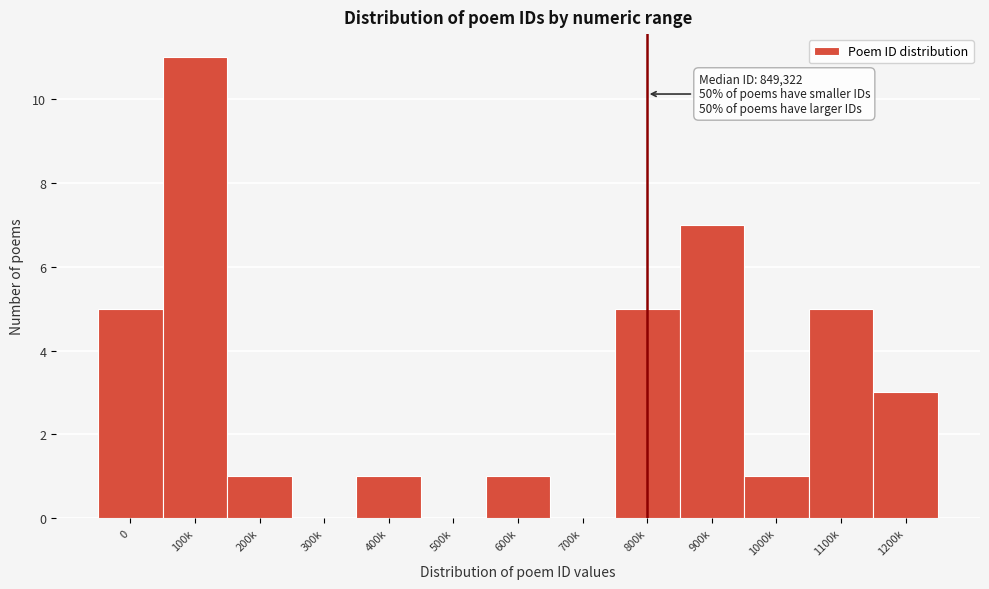

Reading right to left, extract all data points from this chart.

1200k=3	1100k=5	1000k=1	900k=7	800k=5	700k=0	600k=1	500k=0	400k=1	300k=0	200k=1	100k=11	0=5